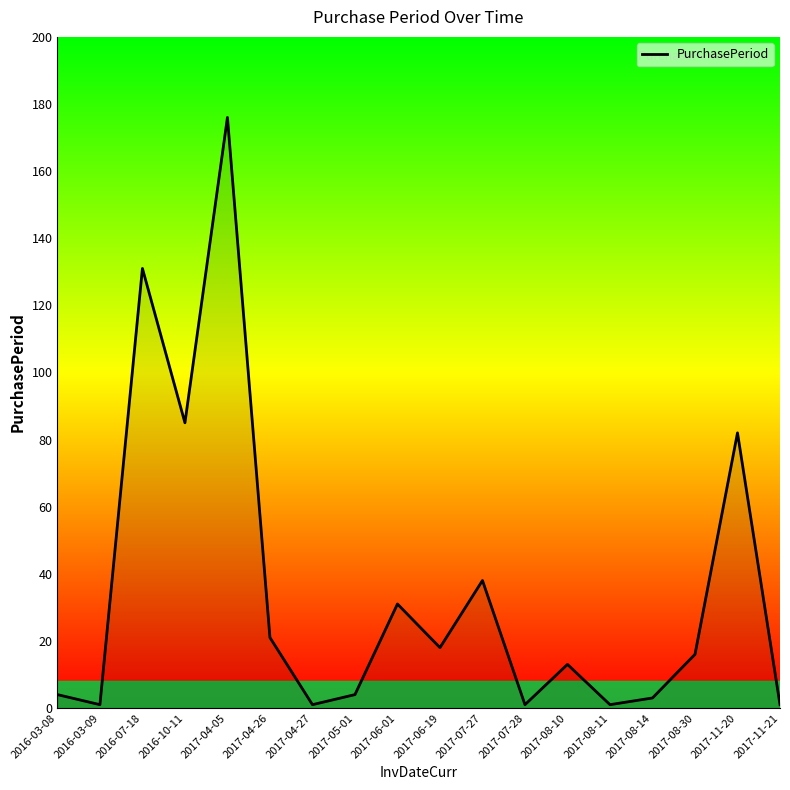

Is it true that the value at 2016-10-11 is 85?

True